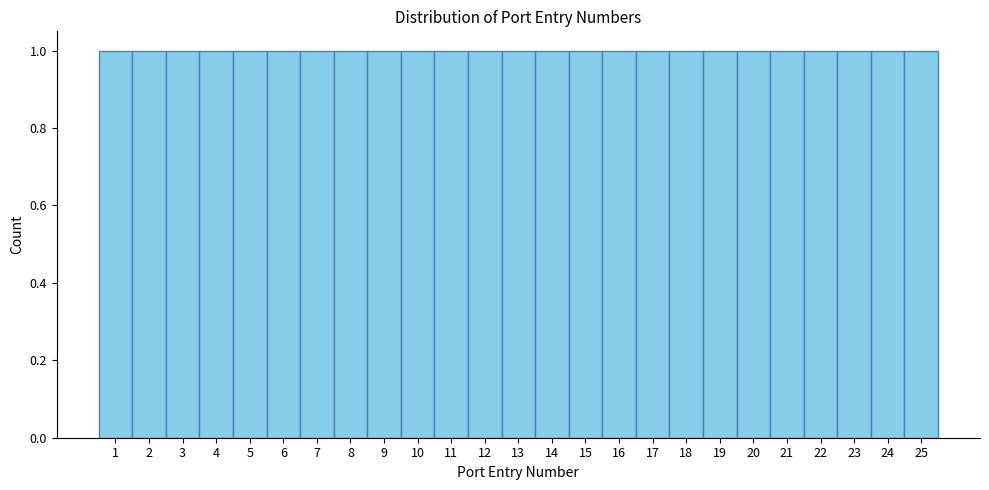

Reading left to right, list every bar in this chart as the range it spans on the x-axis followed by its height. The values are not printed on the chart, so give them approximately, as read against the axis.

0.5 to 1.5: 1
1.5 to 2.5: 1
2.5 to 3.5: 1
3.5 to 4.5: 1
4.5 to 5.5: 1
5.5 to 6.5: 1
6.5 to 7.5: 1
7.5 to 8.5: 1
8.5 to 9.5: 1
9.5 to 10.5: 1
10.5 to 11.5: 1
11.5 to 12.5: 1
12.5 to 13.5: 1
13.5 to 14.5: 1
14.5 to 15.5: 1
15.5 to 16.5: 1
16.5 to 17.5: 1
17.5 to 18.5: 1
18.5 to 19.5: 1
19.5 to 20.5: 1
20.5 to 21.5: 1
21.5 to 22.5: 1
22.5 to 23.5: 1
23.5 to 24.5: 1
24.5 to 25.5: 1